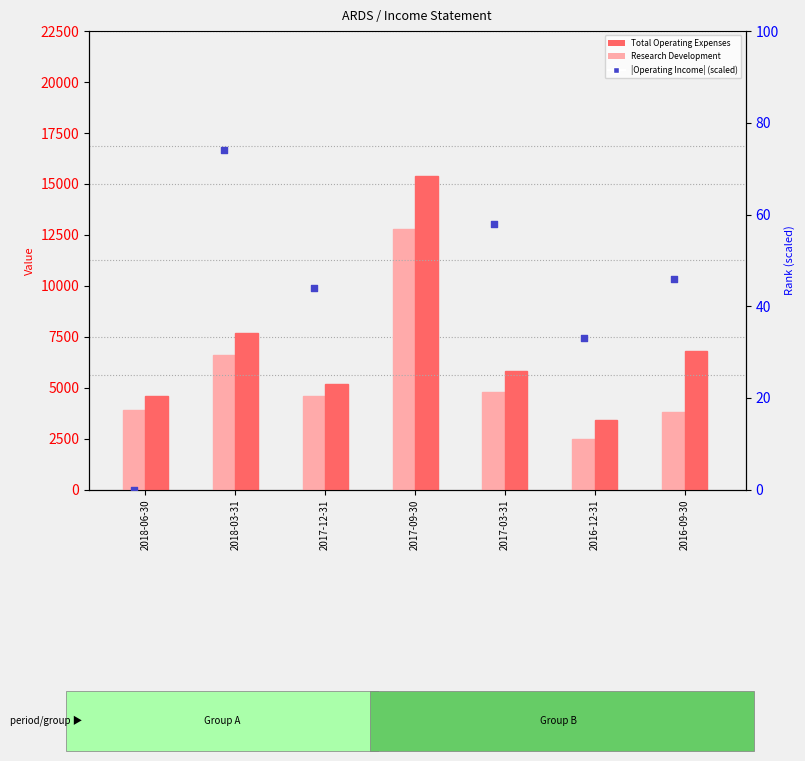

What are all the series names shown in the legend?

Research Development, Total Operating Expenses, |Operating Income| (scaled)